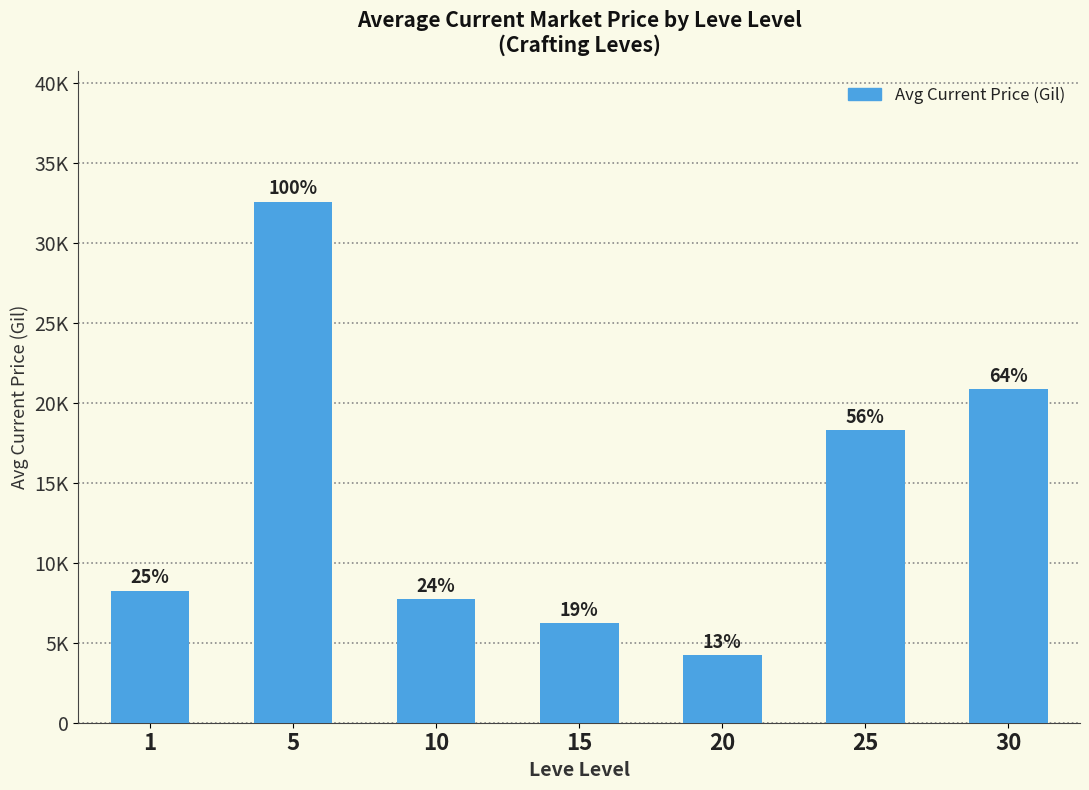

What is the sum of all values?

98072.9